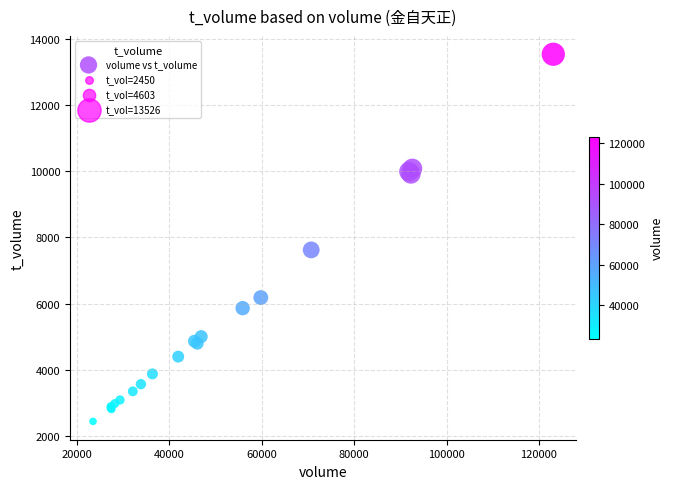

What Y value in the scatter plot is closest to 7988?

7623